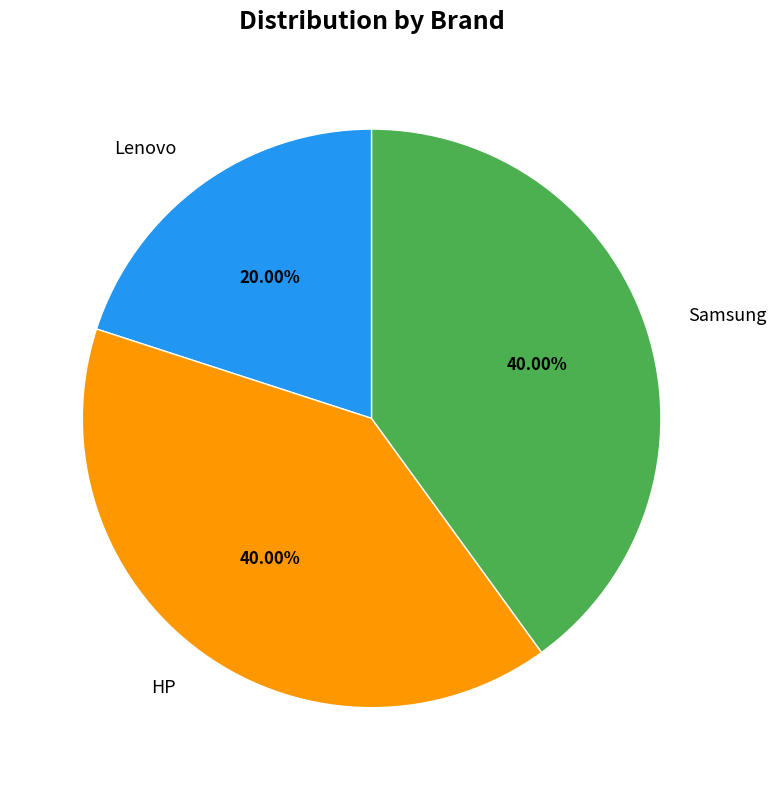

To the nearest percent, what portion does Lenovo represent?

20%